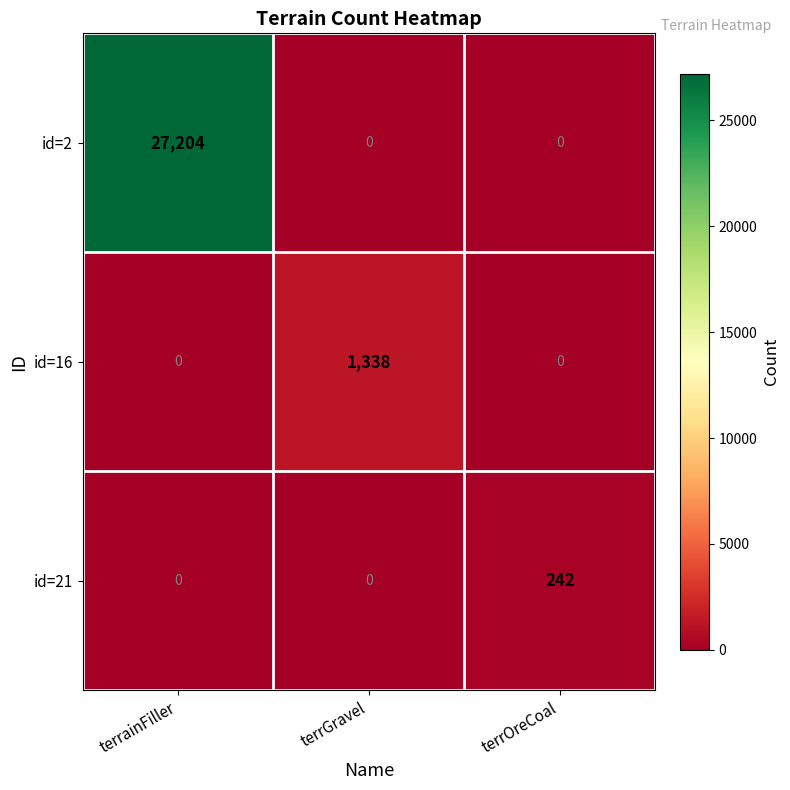

How many series are shown in this chart?

3